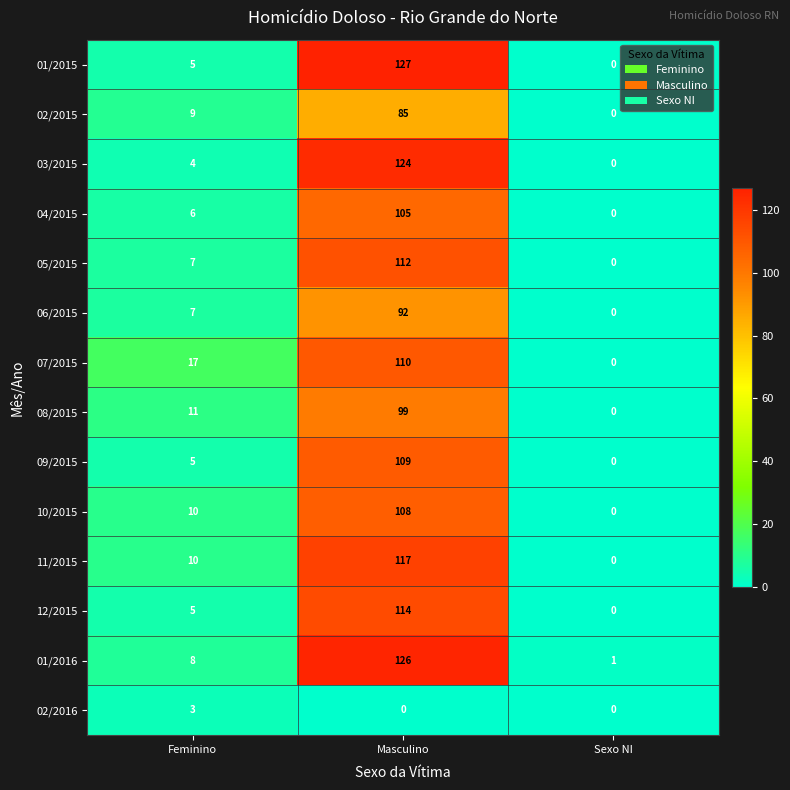

How many categories are shown in the chart?

3